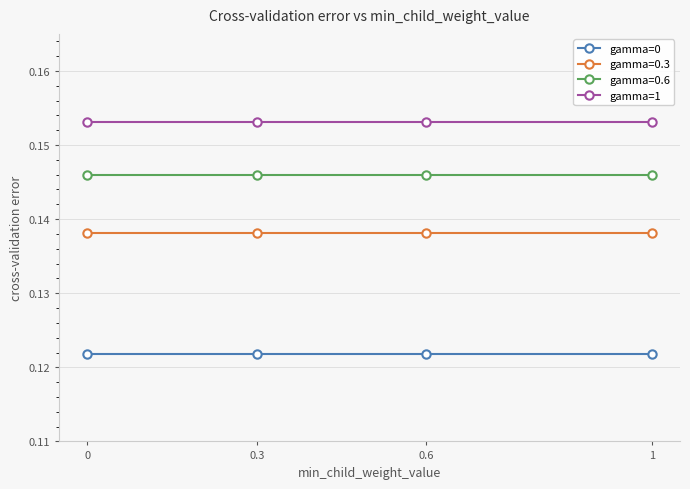

The value of gamma=0.6 at 0 is 0.2. True or false?

False